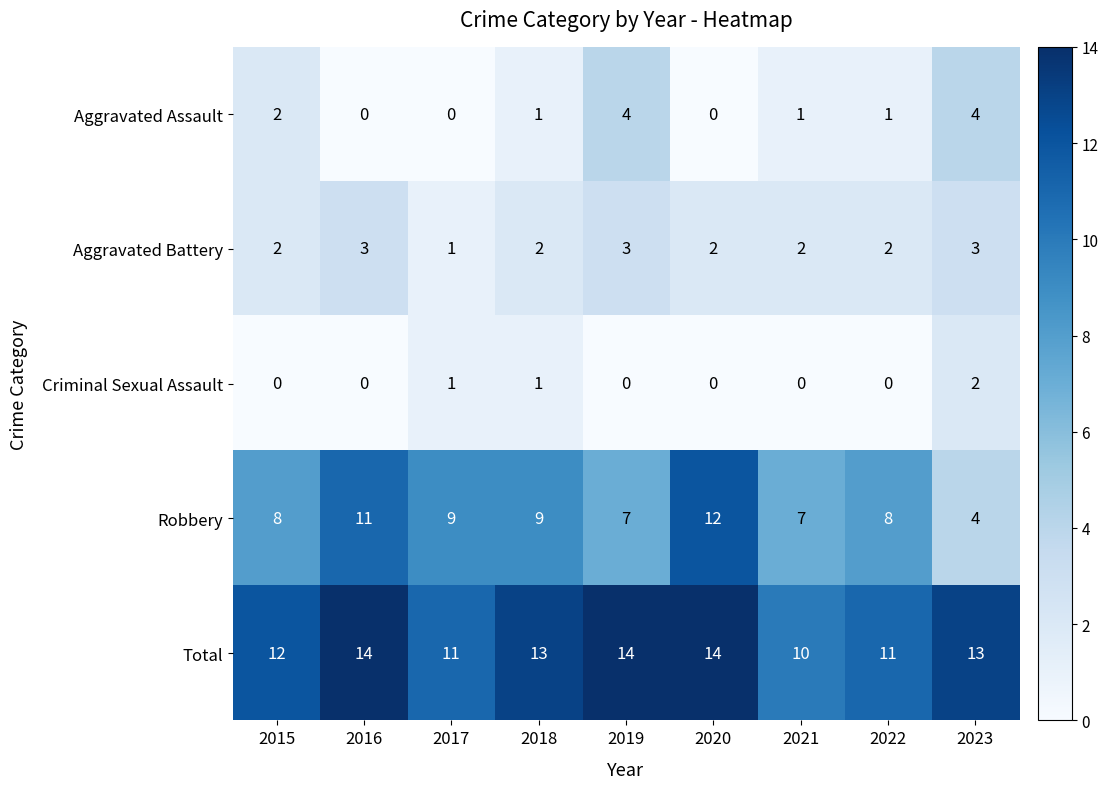

Count the Aggravated Battery values in the range 2 to 3.

8